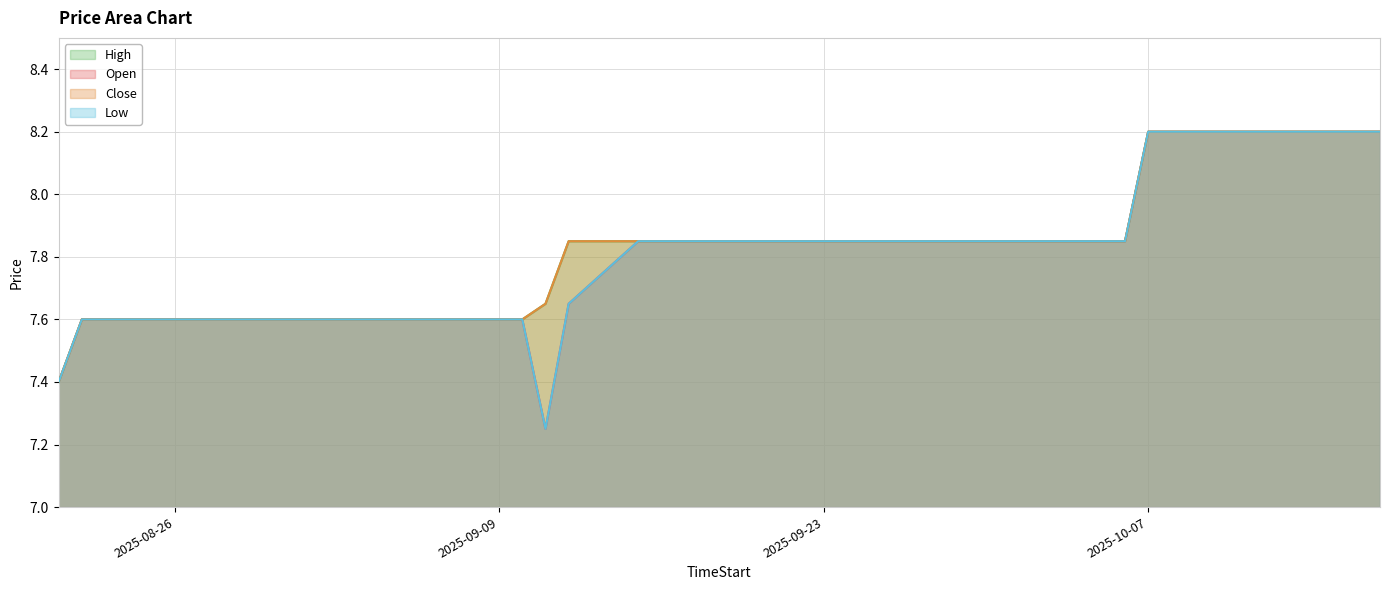

How many lines are shown in the chart?

4